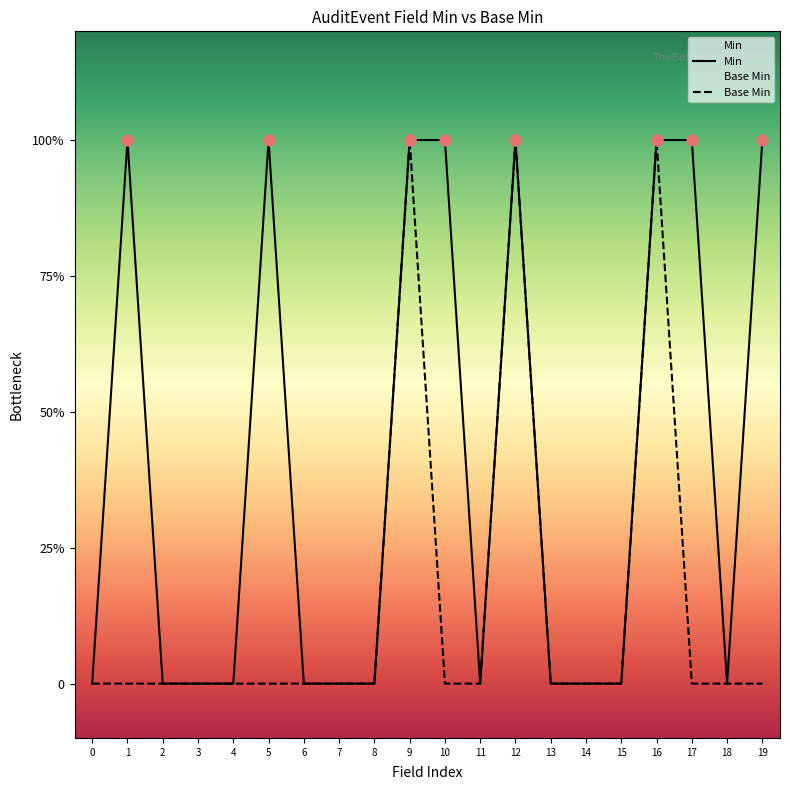

Which series has the widest spread of Y values?

Min